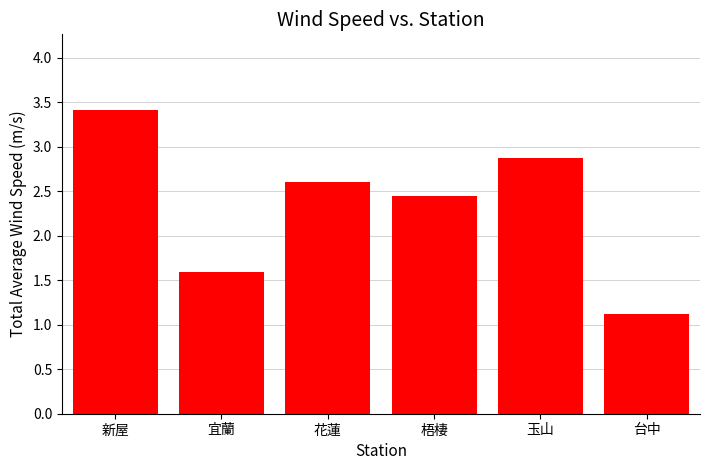

Read the value at 台中.

1.1